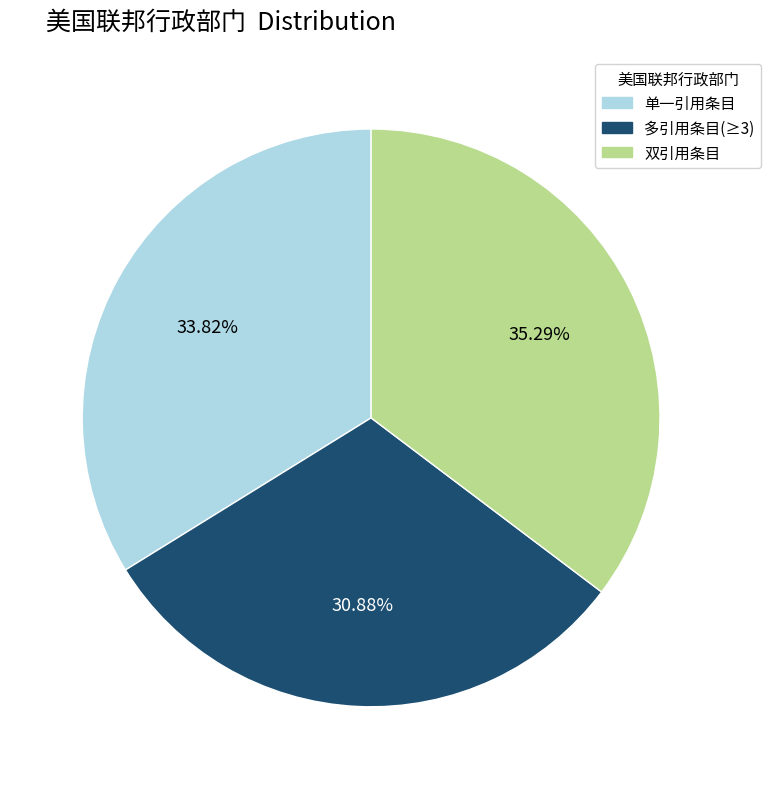

Between 单一引用条目 and 多引用条目(≥3), which is larger?

单一引用条目